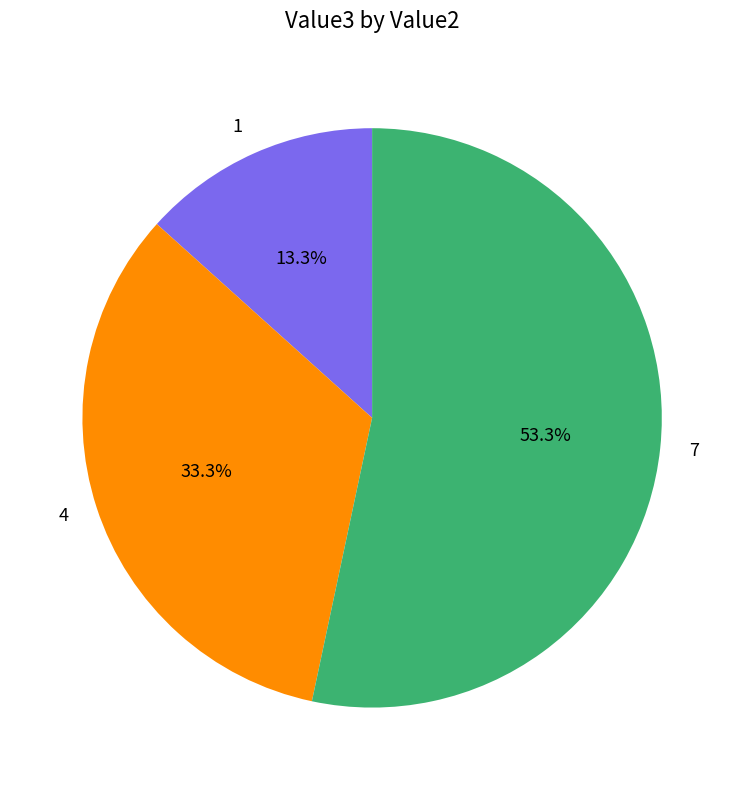

Which category has the biggest portion of the pie?

7